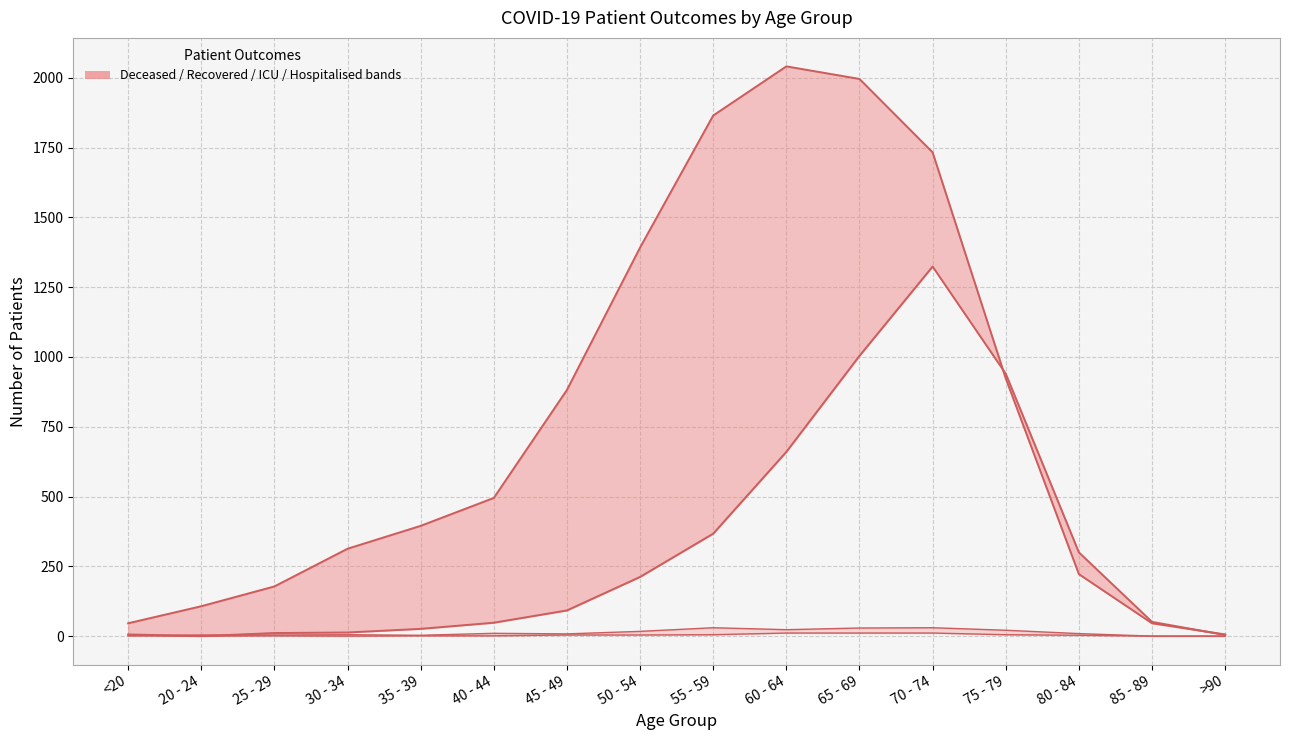

At how many categories does at least one series exceed 657?

7